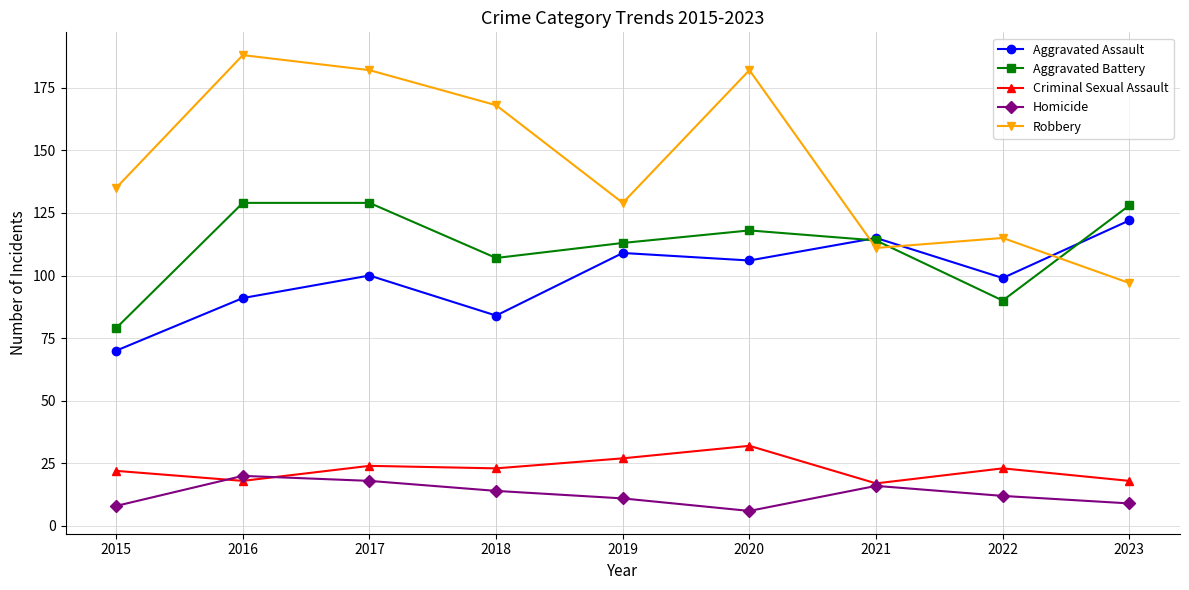

At which category does Criminal Sexual Assault reach its first local valley?

2016